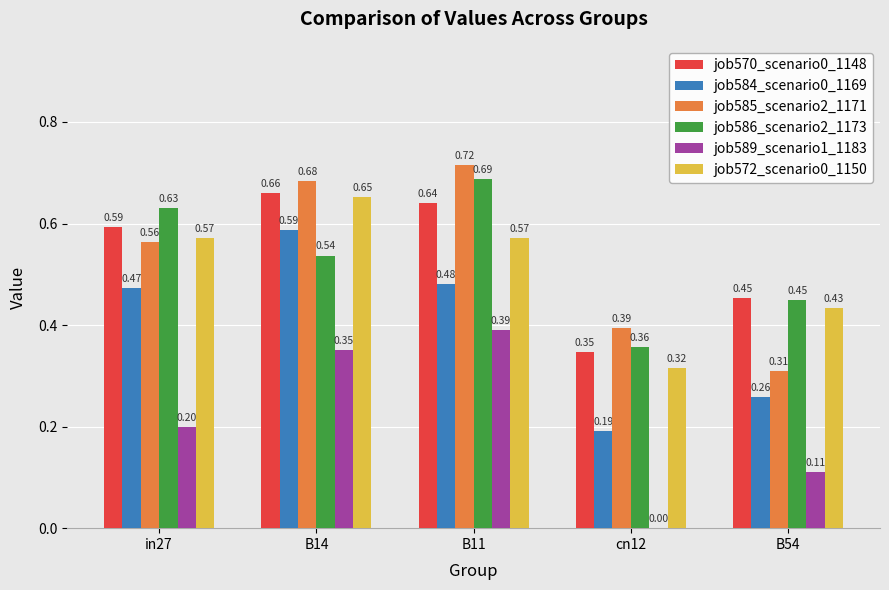

How many job570_scenario0_1148 values are between 0 and 1?

5